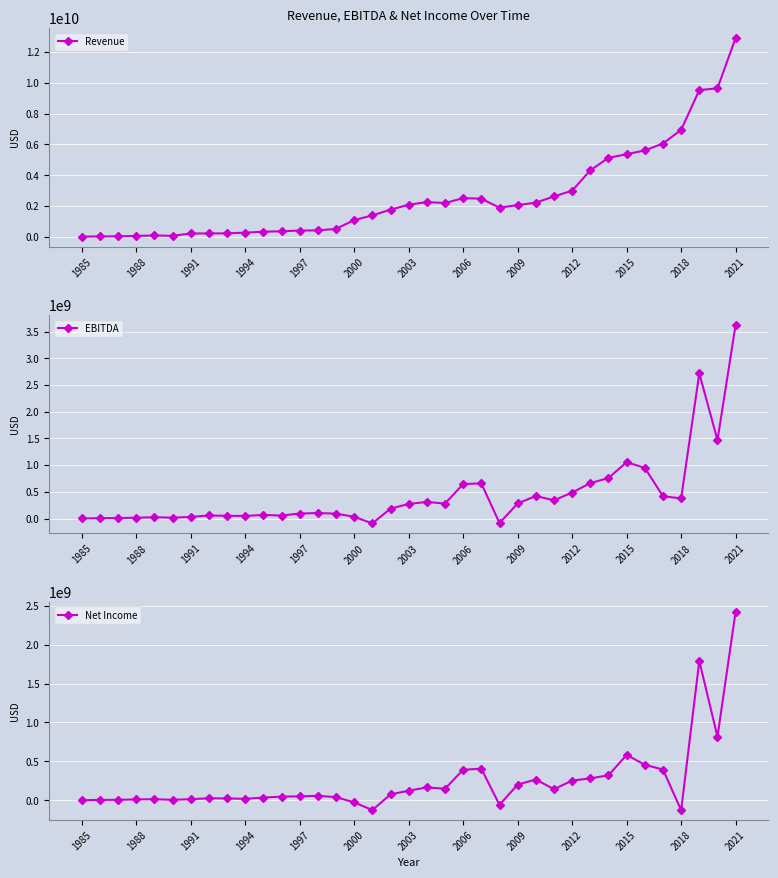

True or false: Revenue has more than 2 points higher than both neighbors.

True